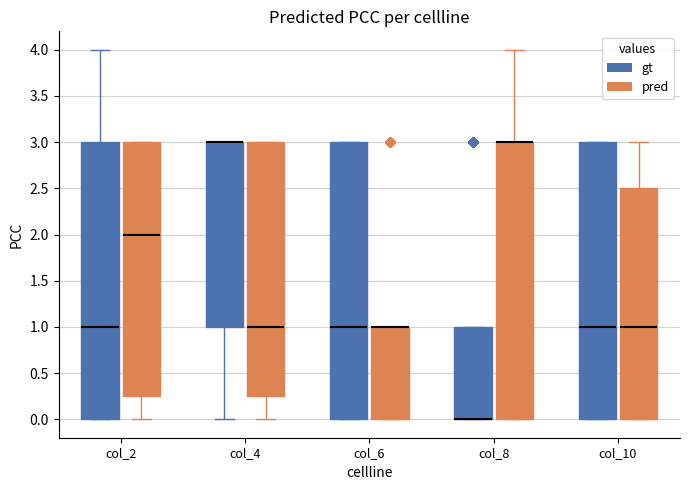

Where does the lower whisker of the box for col_4 (gt) end on the y-axis? The values are not printed on the chart, so give them approximately, as read against the axis.

0.00